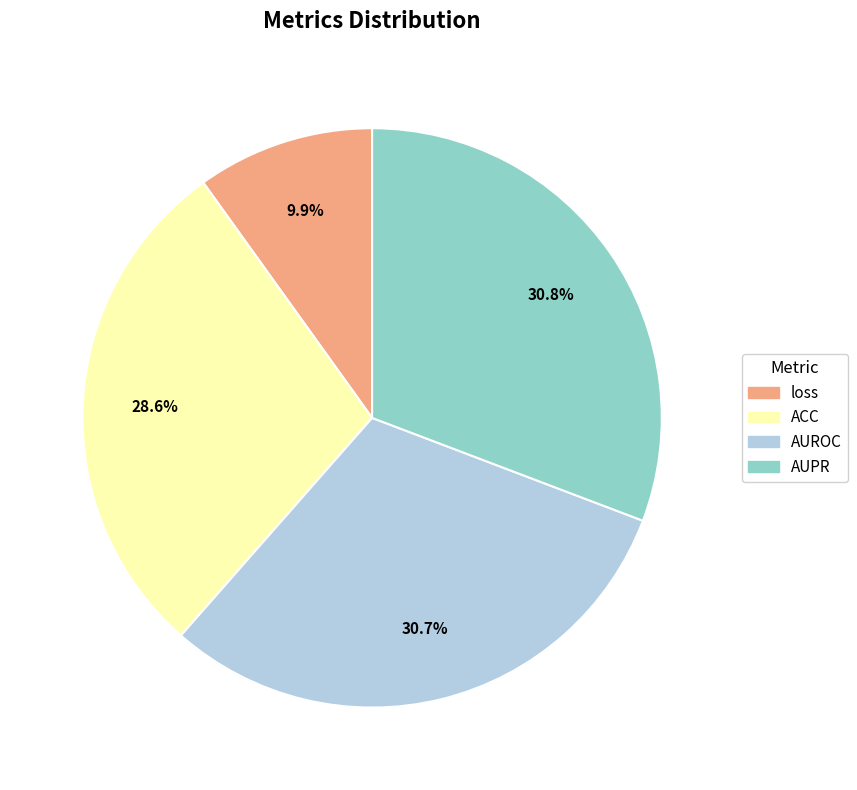

True or false: ACC accounts for 42% of the total.

False